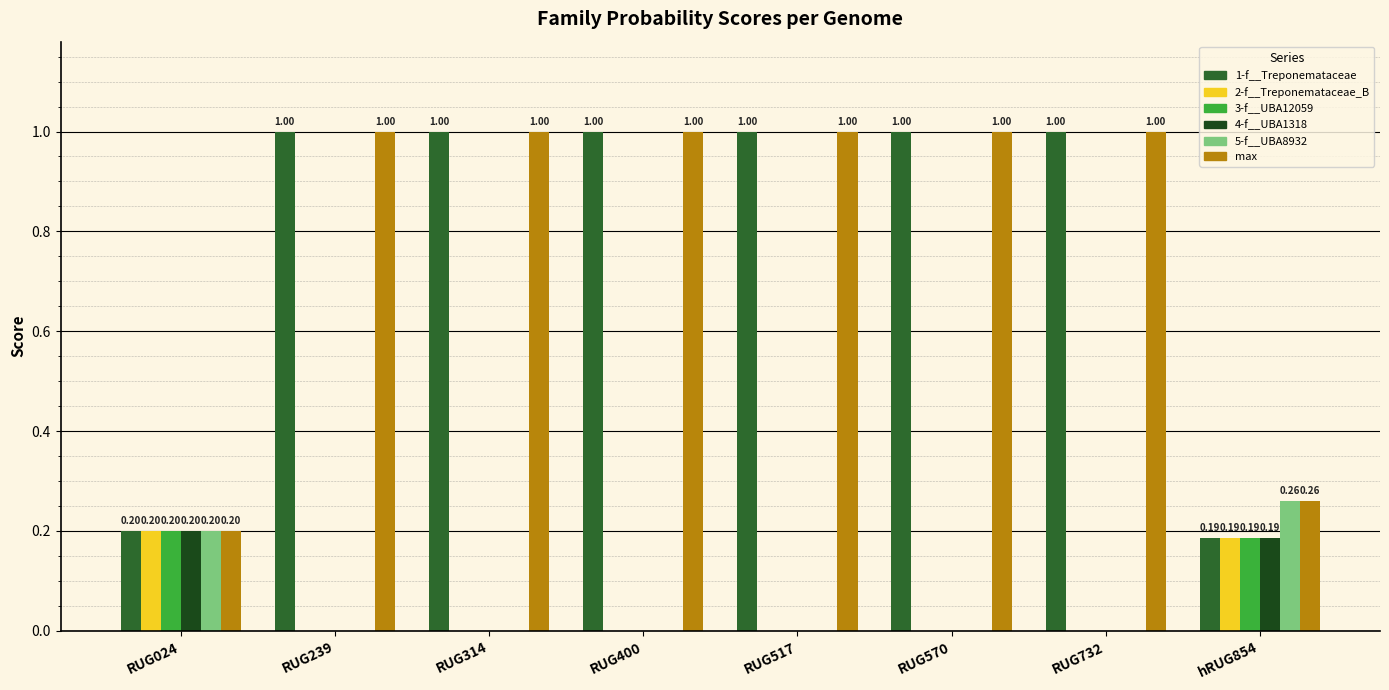

How many data points in 3-f__UBA12059 are above 0?

2